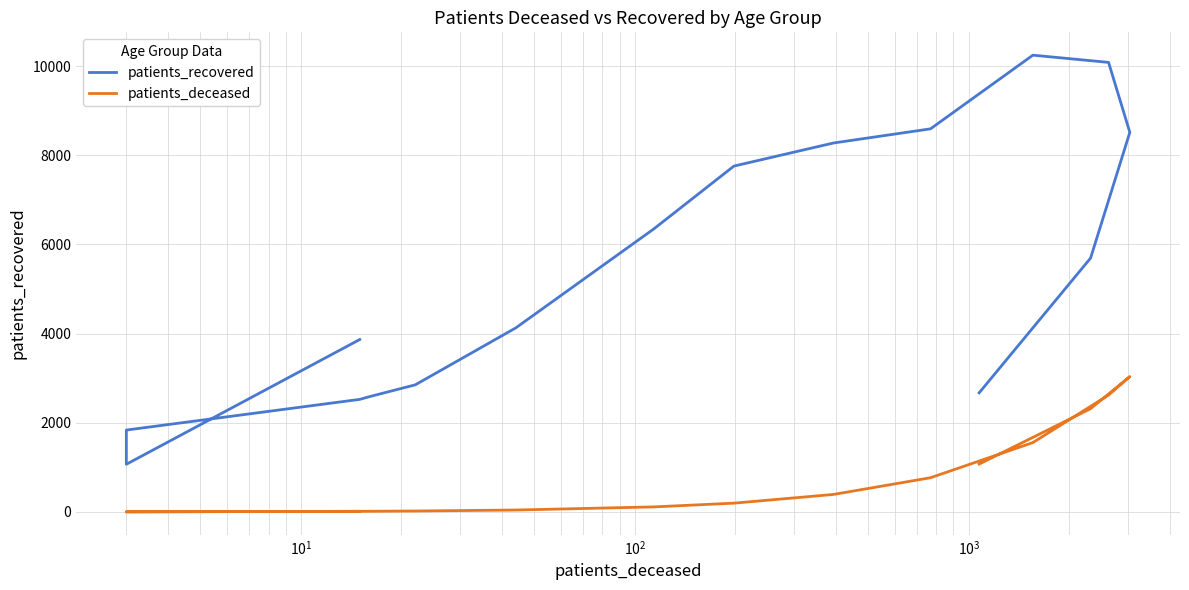

The value of patients_recovered at $\mathdefault{10^{0}}$ is 1910. True or false?

False